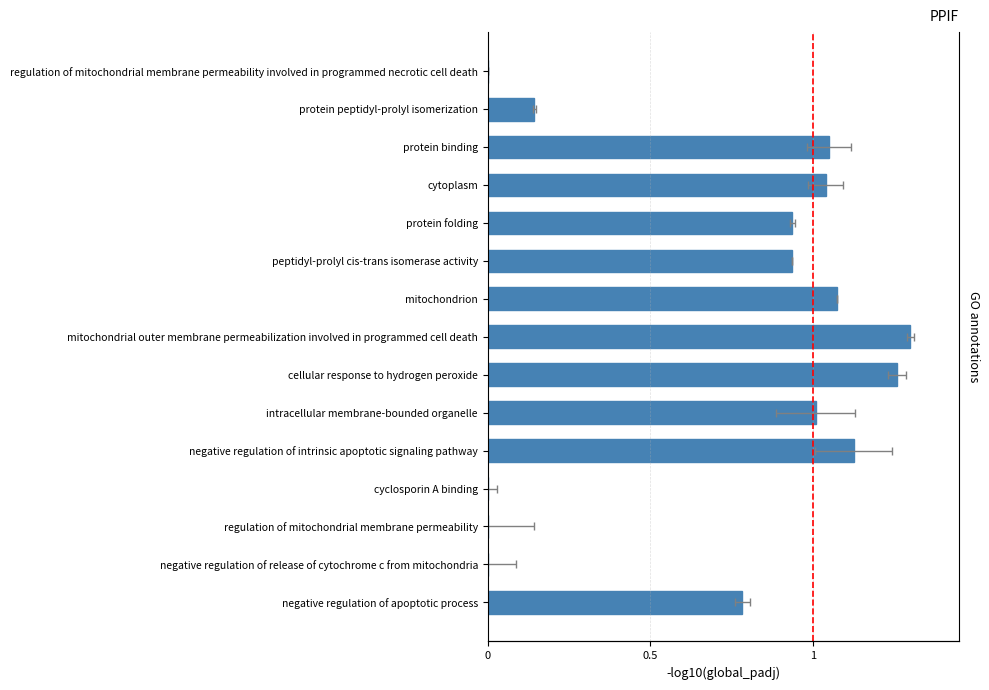

How many values exceed 0?

11